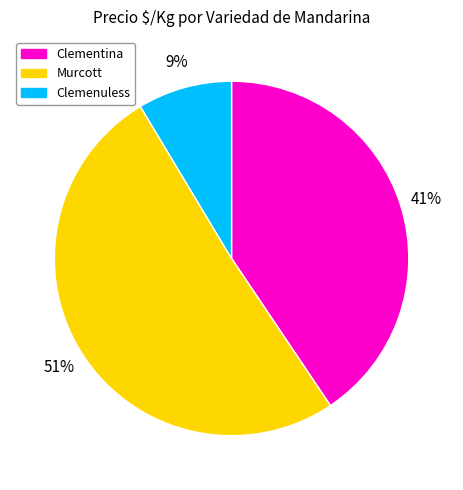

Combined, do Clementina and Murcott account for over 50%?

Yes